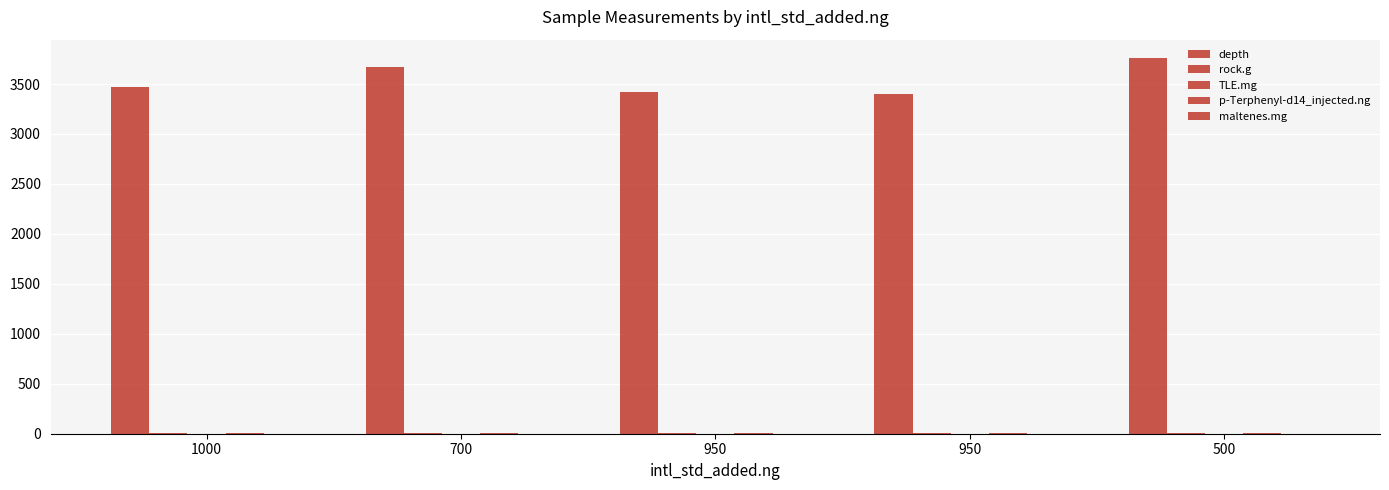

Reading left to right, extract all data points from this chart.

depth: 1000=3474.0	700=3675.0	950=3420.0	950=3402.0	500=3756.0
rock.g: 1000=3.4	700=6.2	950=5.2	950=5.9	500=6.1
TLE.mg: 1000=0.0	700=0.0	950=0.0	950=0.0	500=0.0
p-Terphenyl-d14_injected.ng: 1000=7.5	700=5.2	950=7.1	950=7.1	500=3.8
maltenes.mg: 1000=0.0	700=0.0	950=0.0	950=0.0	500=0.0